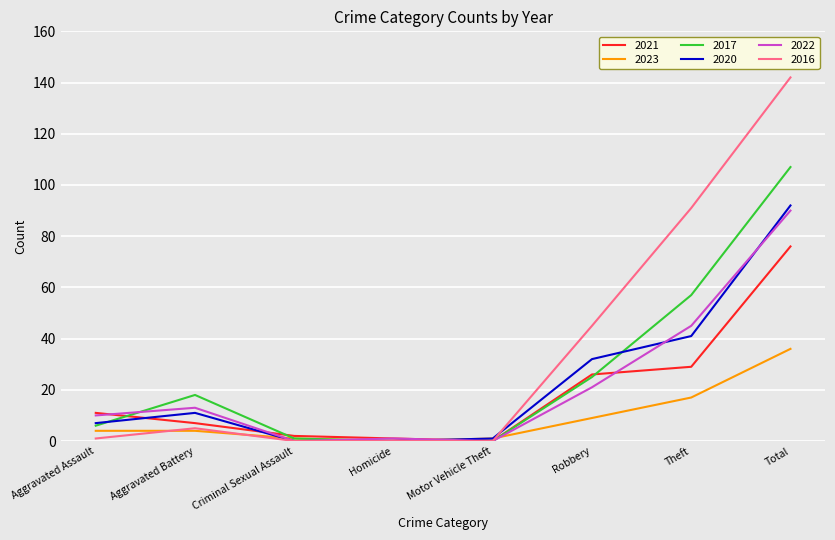

Does the chart display data point markers on the line(s)?

No